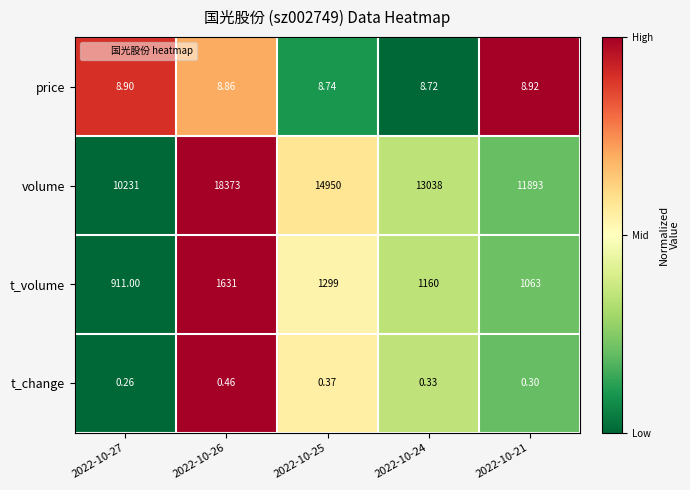

Which series has the largest total across all categories?

volume